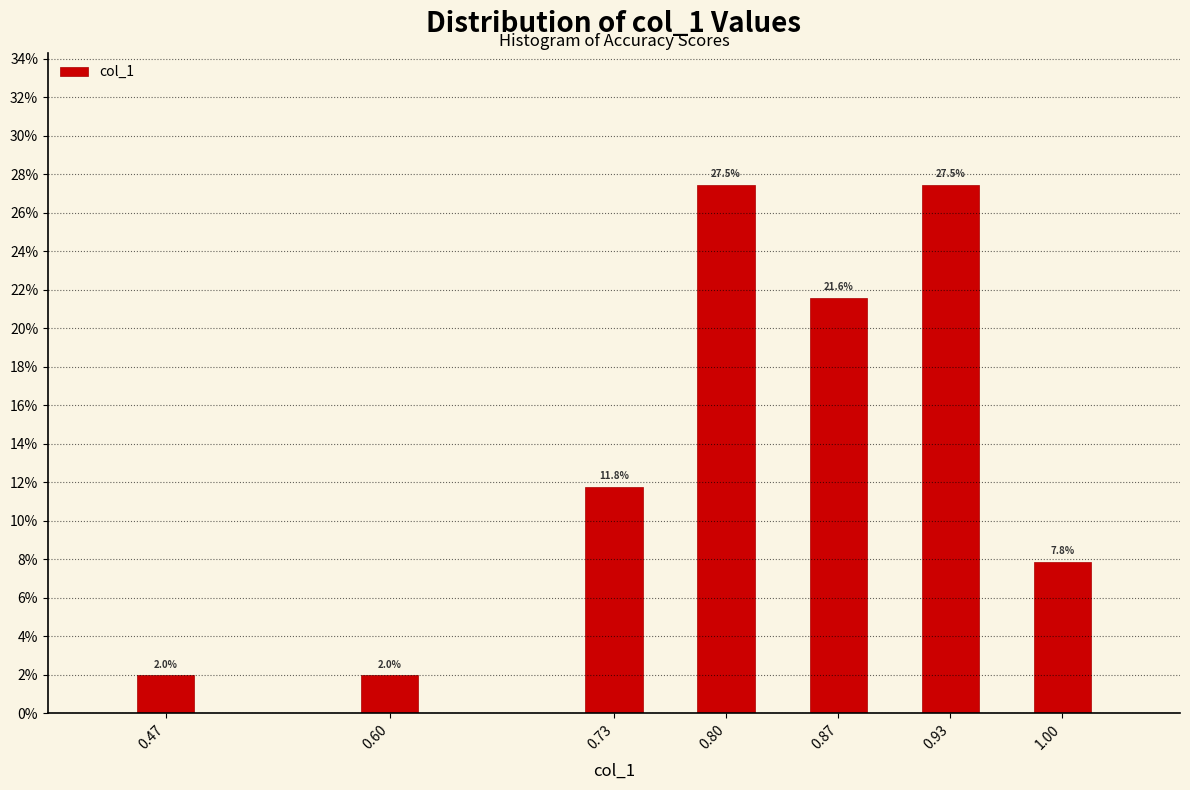

Reading left to right, transcribe all the data shown in this chart.

2.0	2.0	11.8	27.5	21.6	27.5	7.8